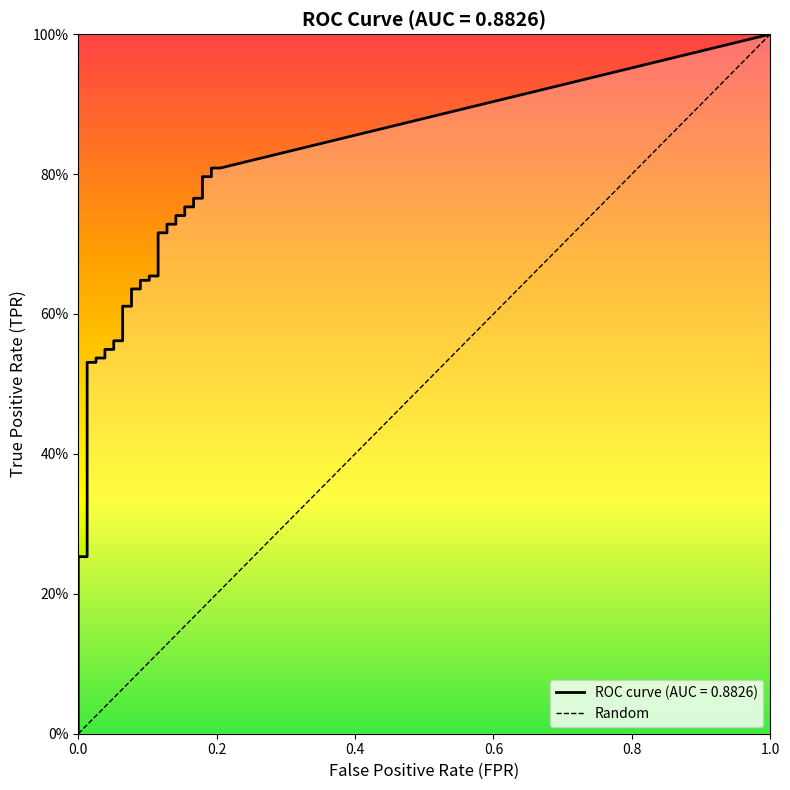

What is the label of the 18th point from the left?

17